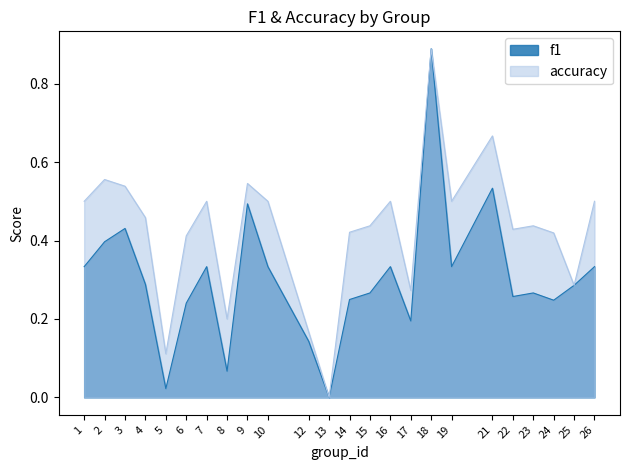

True or false: f1 has a value of 0.3 at 23.

True